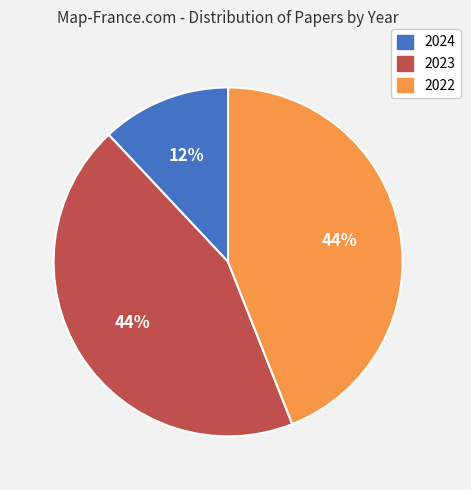

To the nearest percent, what percentage of the pie is 2022?

44%